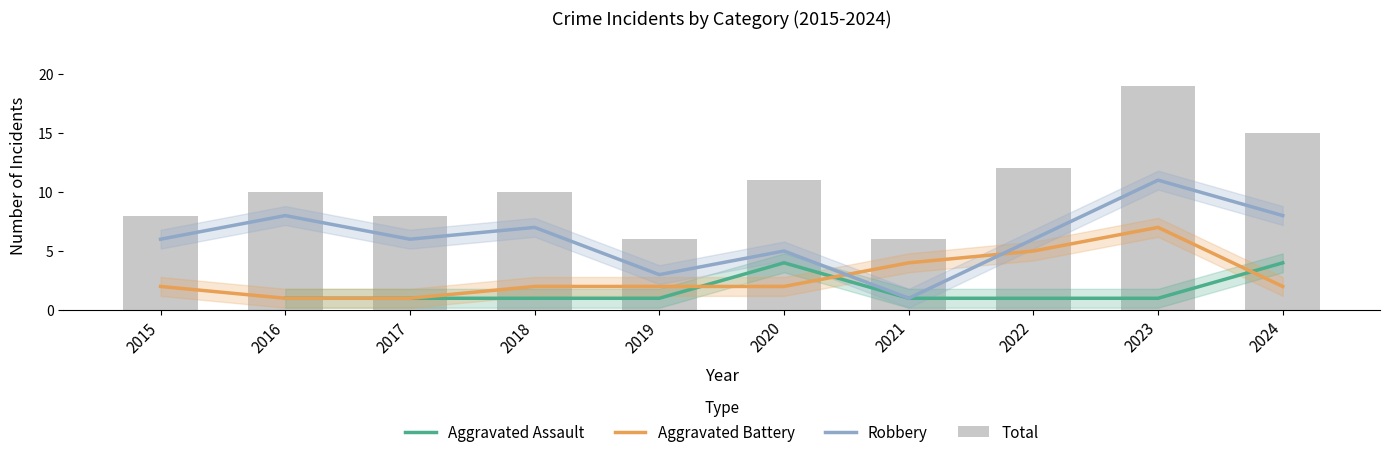

Which series changed the most between 2016 and 2018?

Aggravated Battery